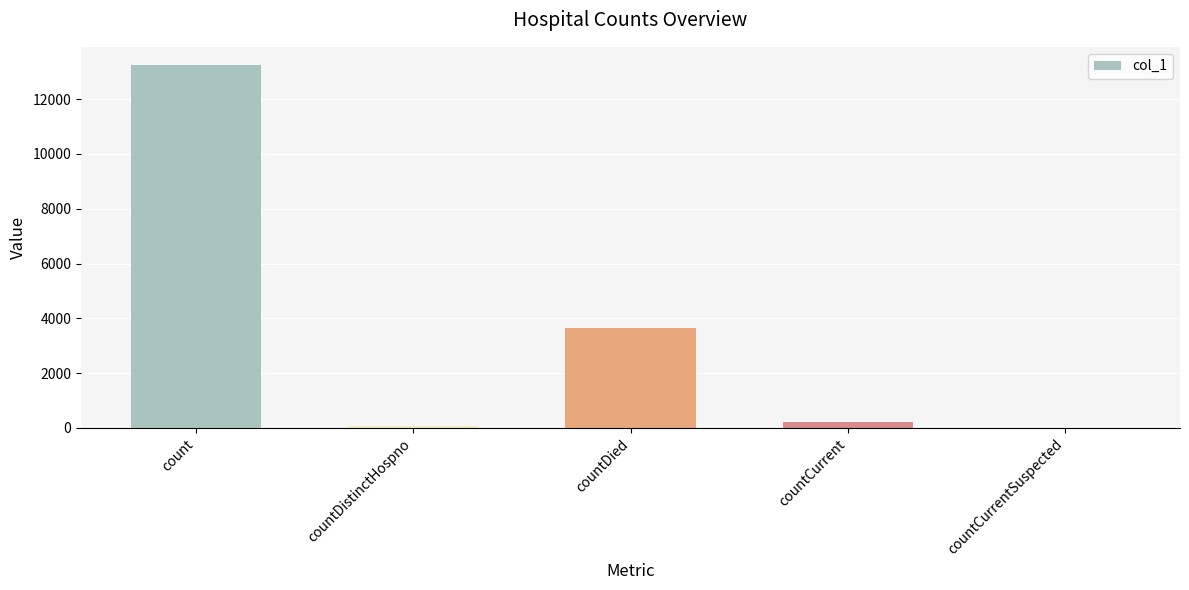

What is the greatest value displayed?

13244